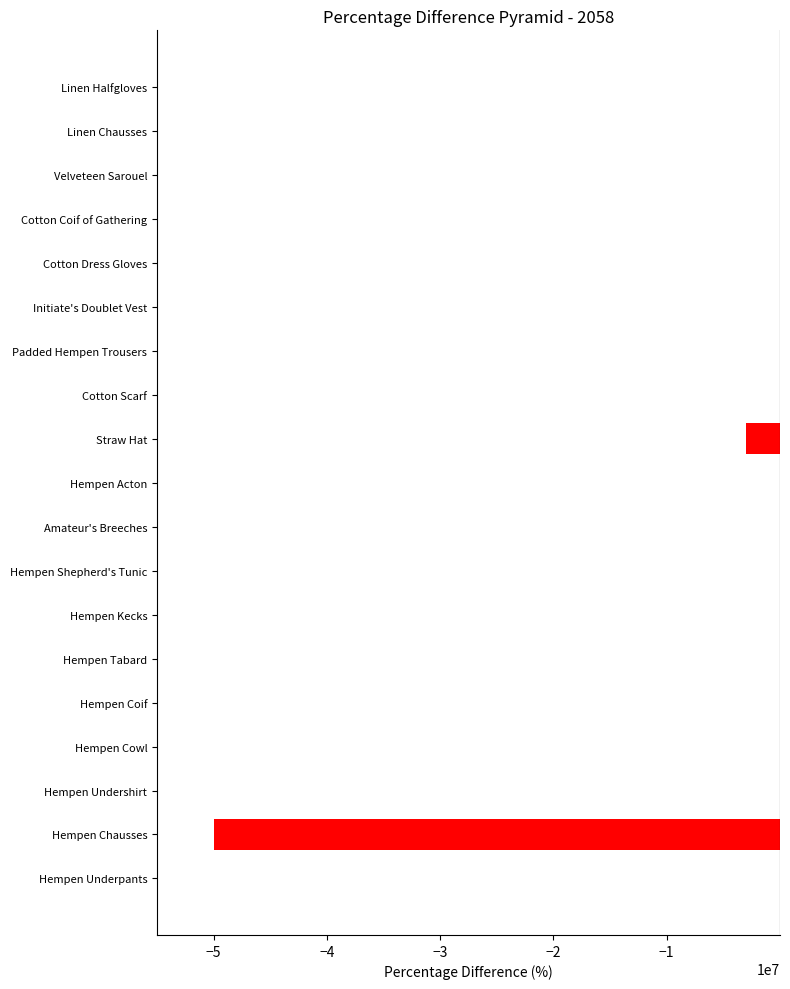

Between Straw Hat and Initiate's Doublet Vest, which is larger?

Initiate's Doublet Vest